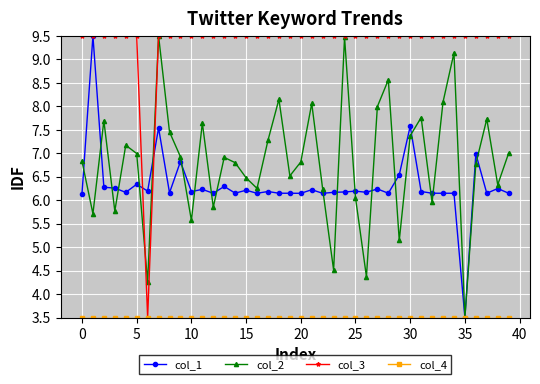

True or false: col_1 has more than 2 interior local peaks.

True